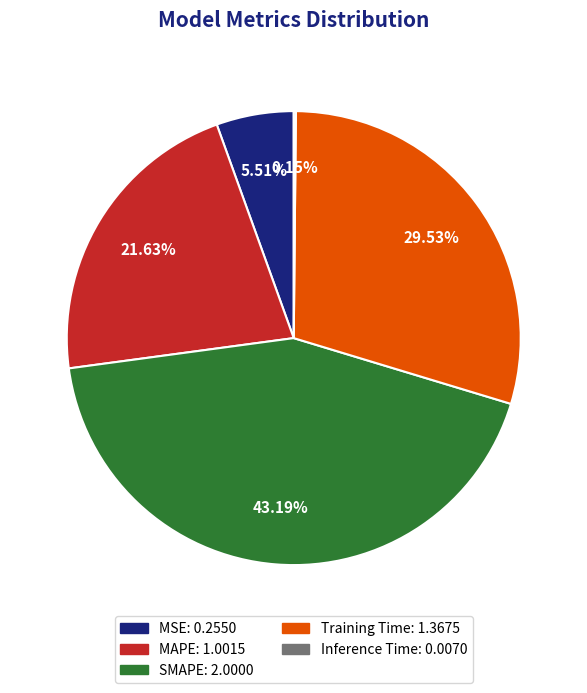

Which category has the biggest portion of the pie?

SMAPE